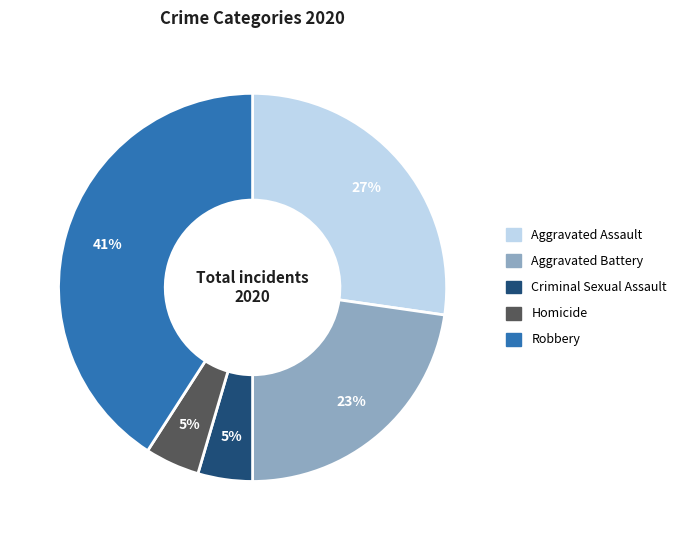

Count the number of slices in the pie.

5